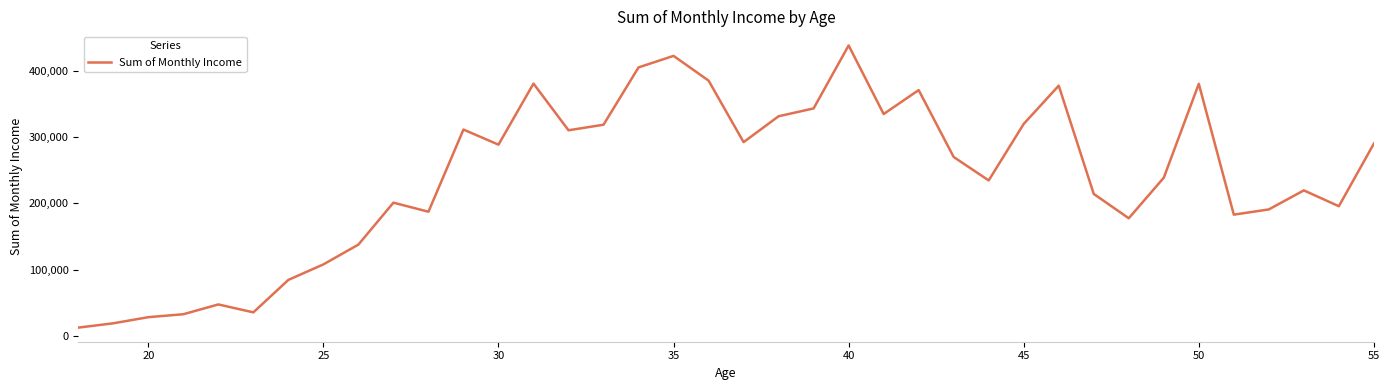

What is the minimum value shown in the chart?

12147